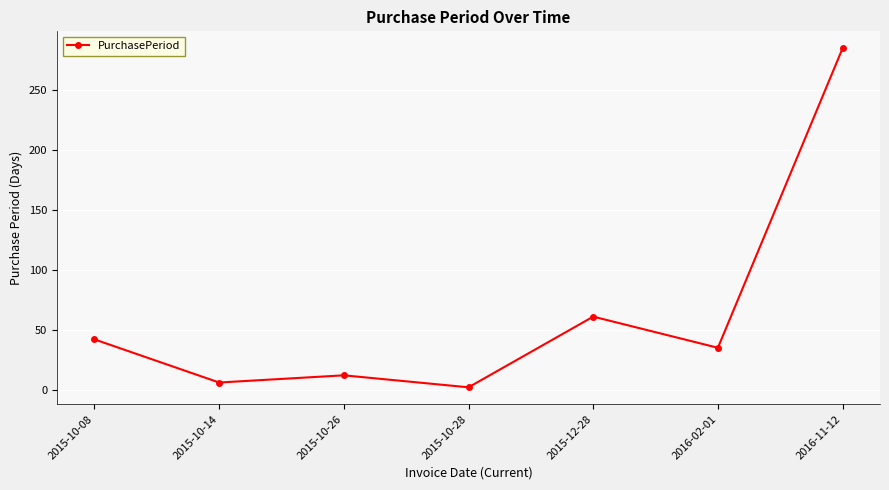

Does the chart display data point markers on the line(s)?

Yes